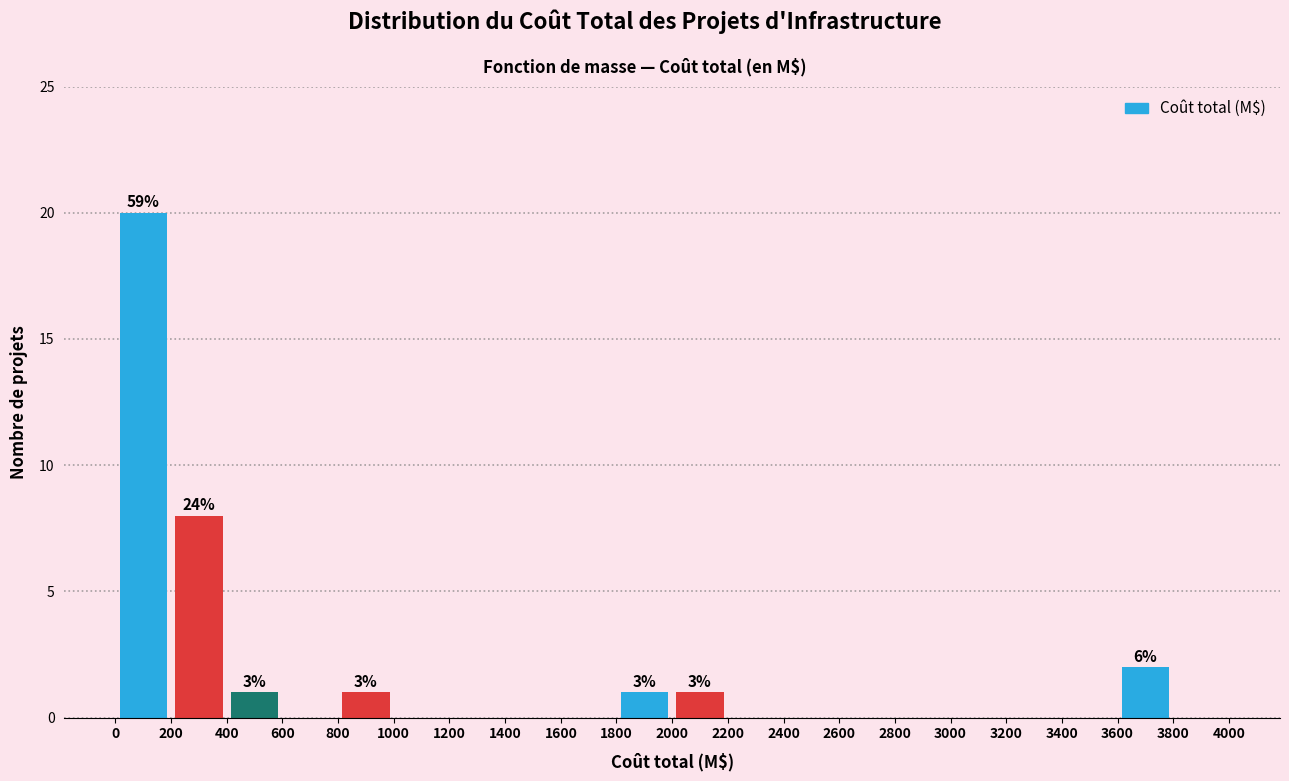

Over which range of the x-axis is the bar tallest?

0 to 200